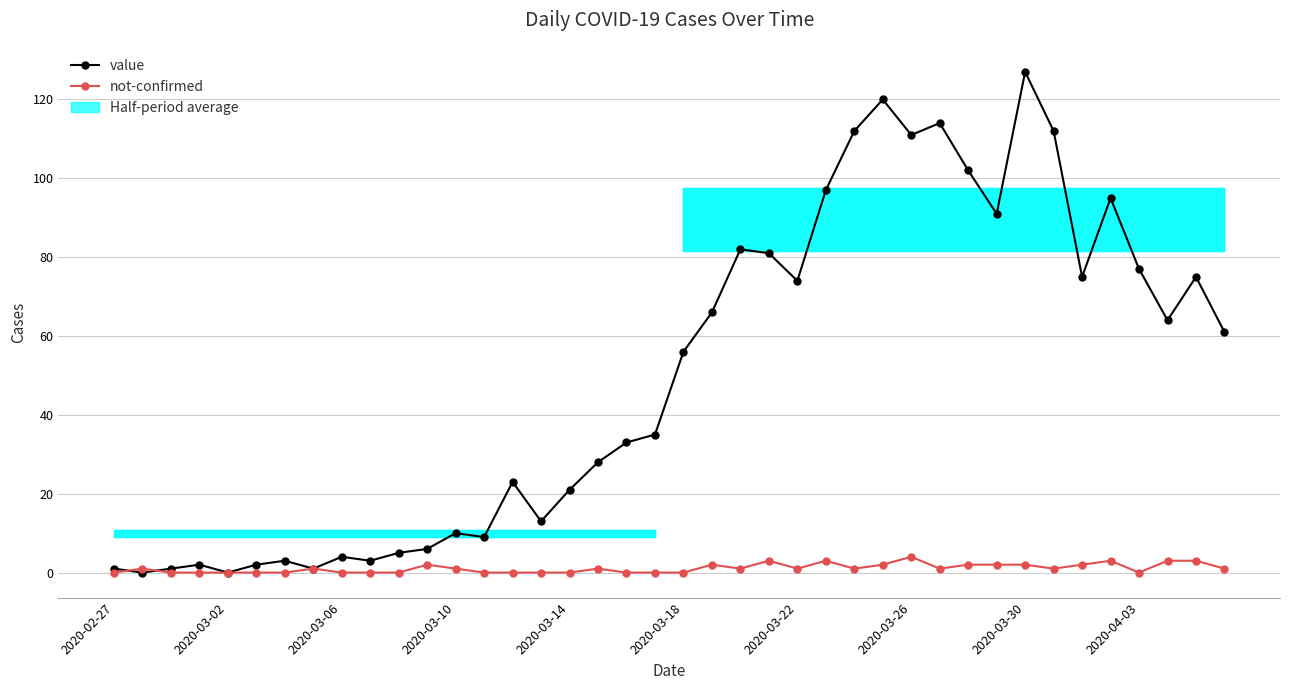

Rank the series at 11 from highest to lowest value.

value, not-confirmed